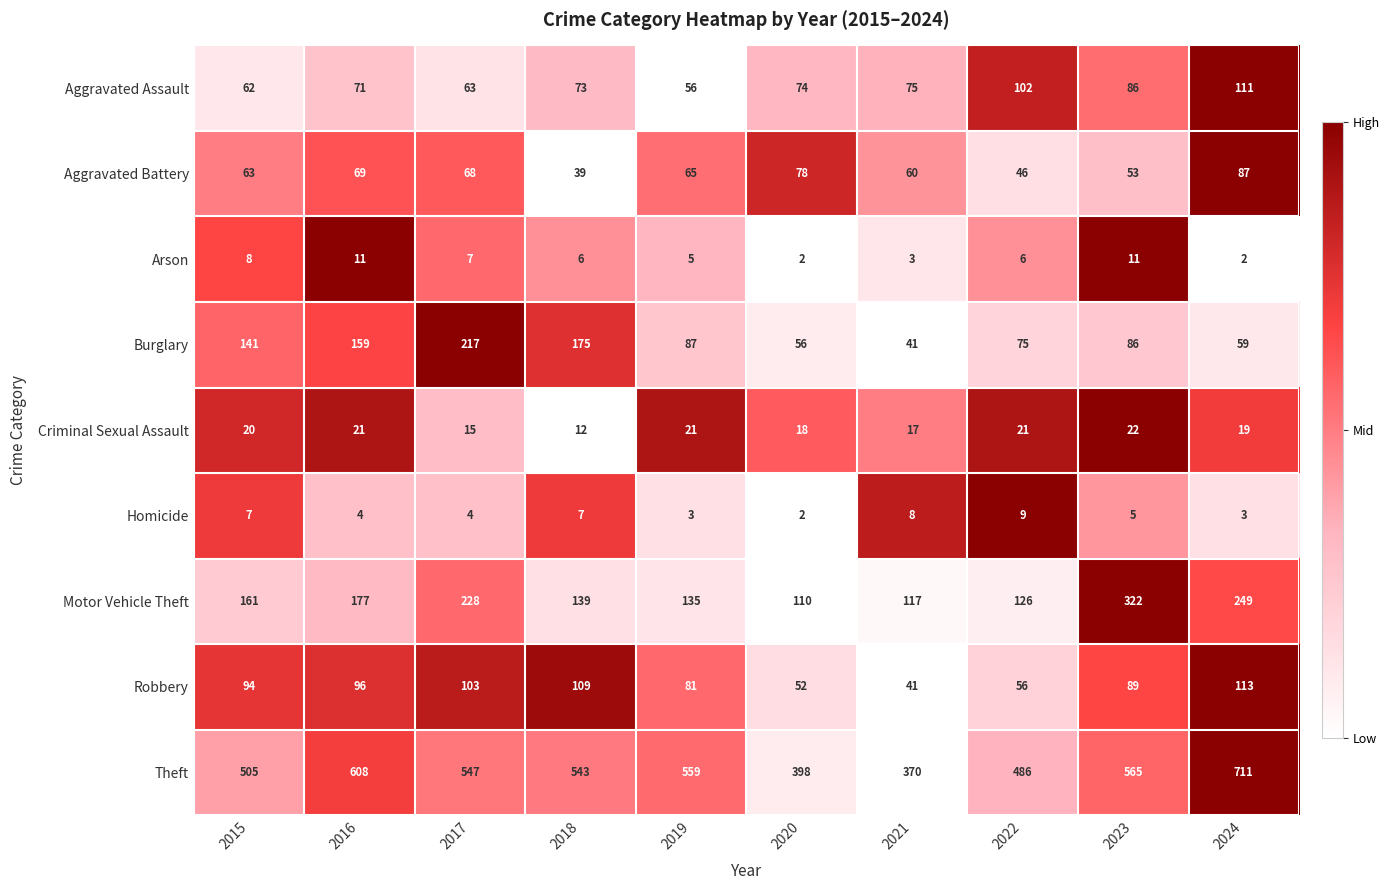

What is the sum of all Burglary values?

1096